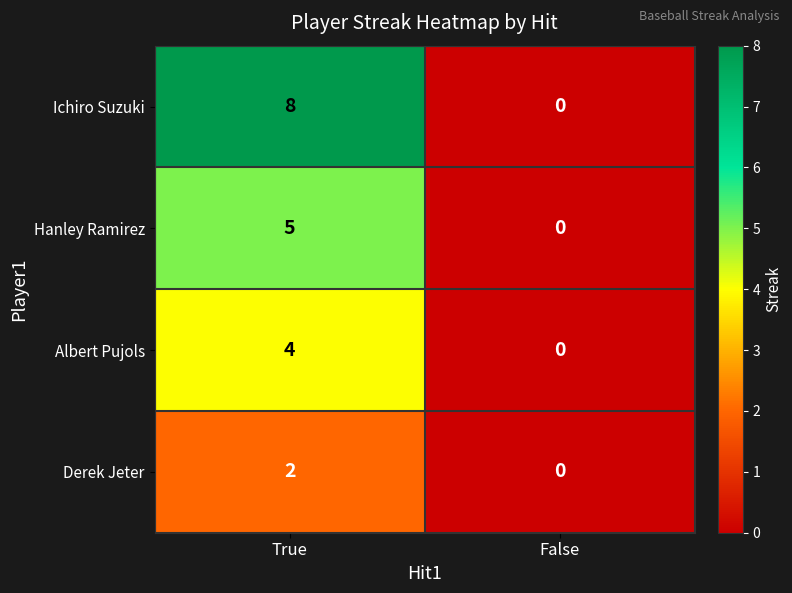

Between True and False, which series saw the biggest shift?

Ichiro Suzuki